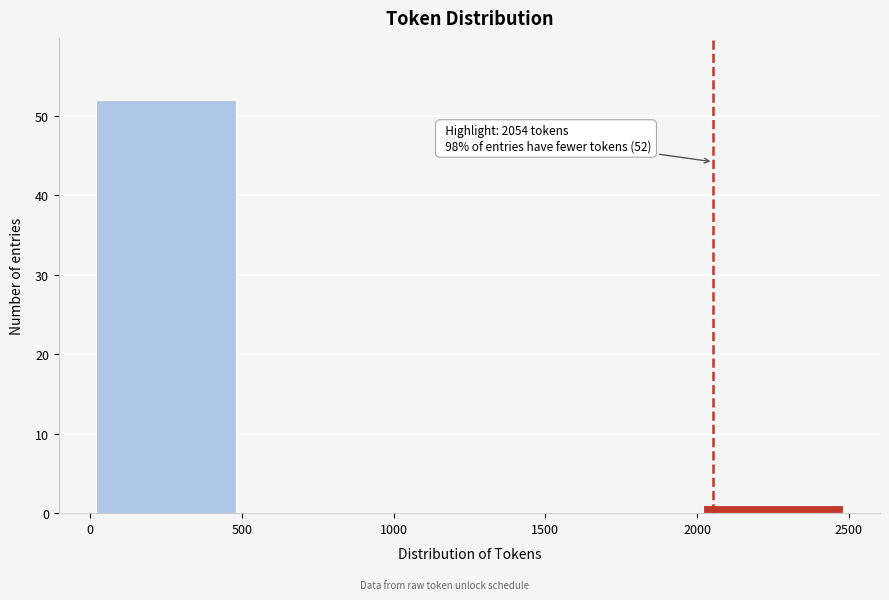

Over which range of the x-axis is the bar tallest?

0 to 500